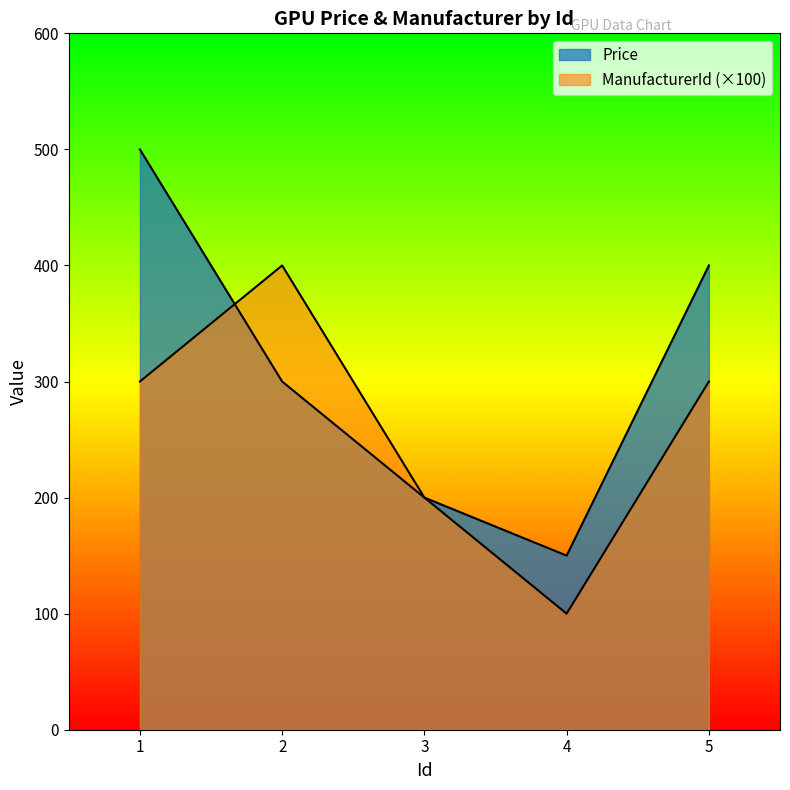

List the series in order of their peak value, lowest first.

ManufacturerId, Price